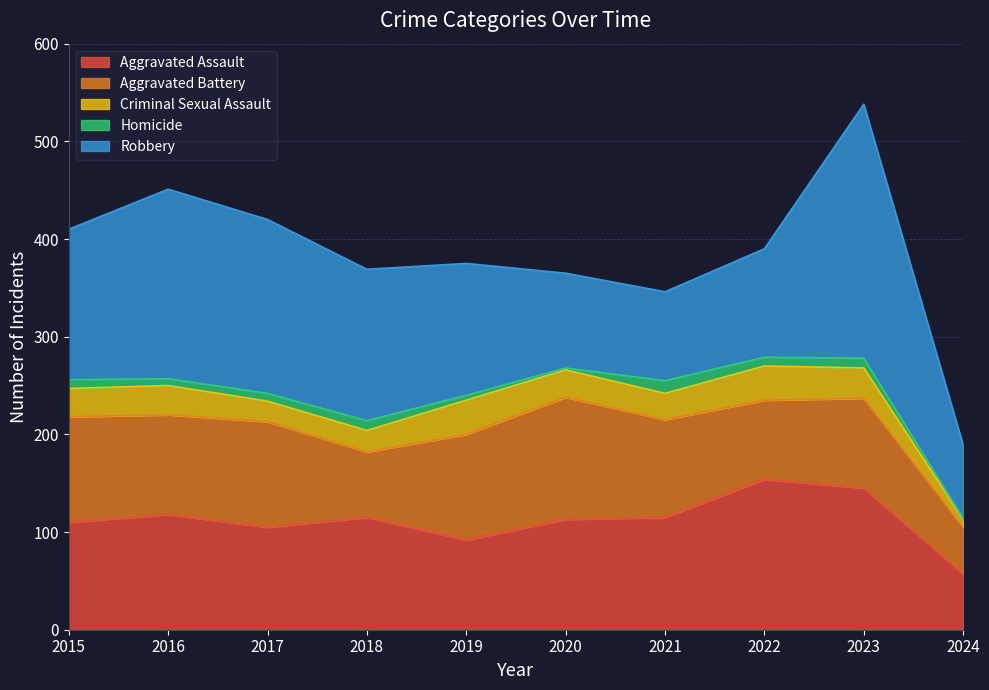

List the series in order of their peak value, lowest first.

Homicide, Criminal Sexual Assault, Aggravated Battery, Aggravated Assault, Robbery